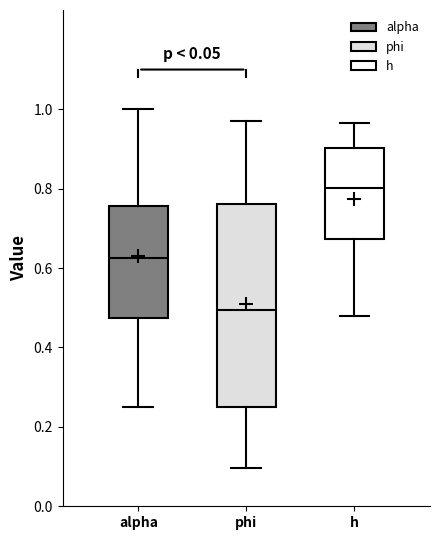

Comparing the boxes themselves (not the whiskers), which one is the tallest?

phi